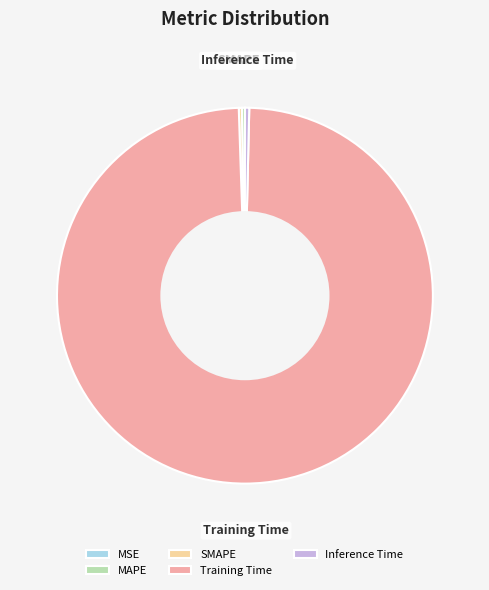

True or false: Training Time accounts for 99% of the total.

True